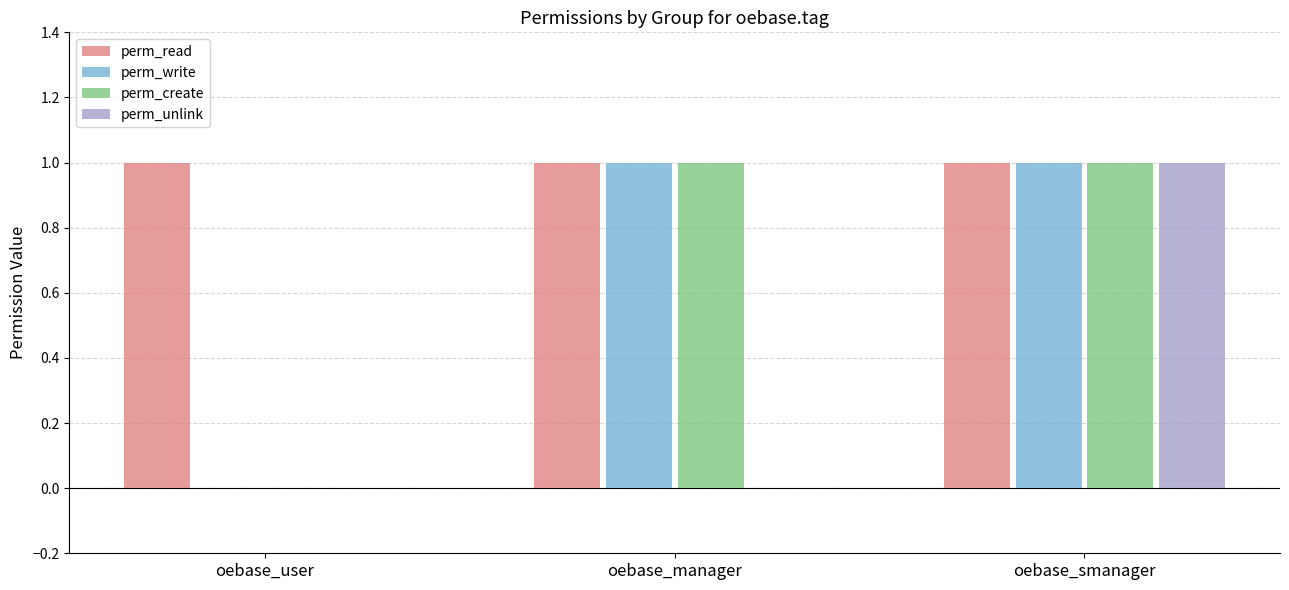

True or false: perm_read has a value of 0 at oebase_user.

False